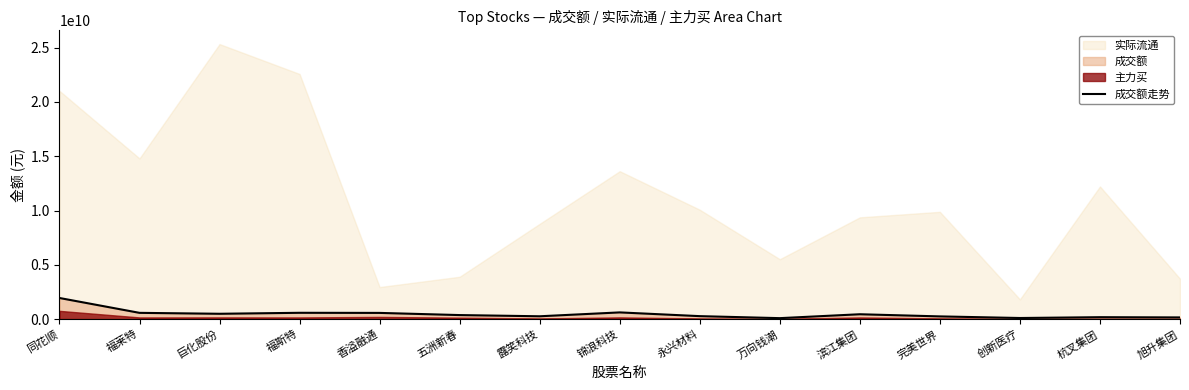

List the labels in order of value, largest first.

同花顺, 锦浪科技, 福斯特, 福莱特, 香溢融通, 巨化股份, 滨江集团, 五洲新春, 永兴材料, 露笑科技, 完美世界, 杭叉集团, 旭升集团, 创新医疗, 万向钱潮